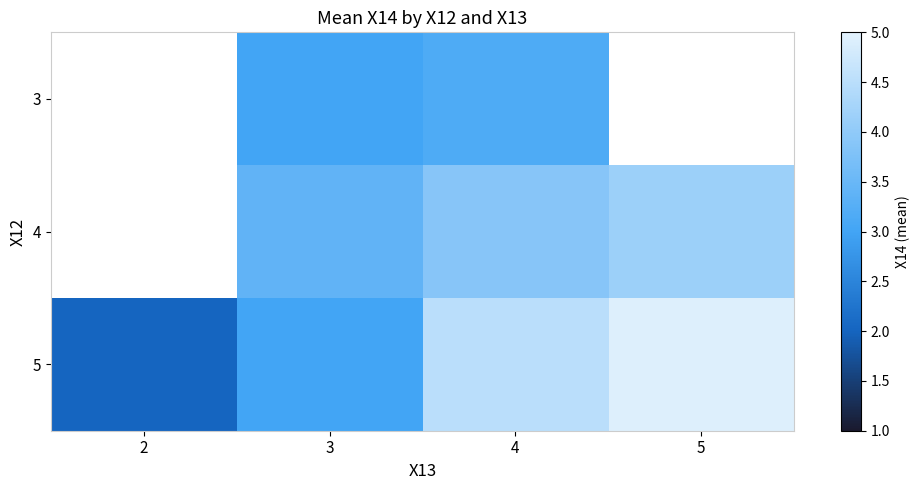

Which series has the largest range (max minus min)?

5